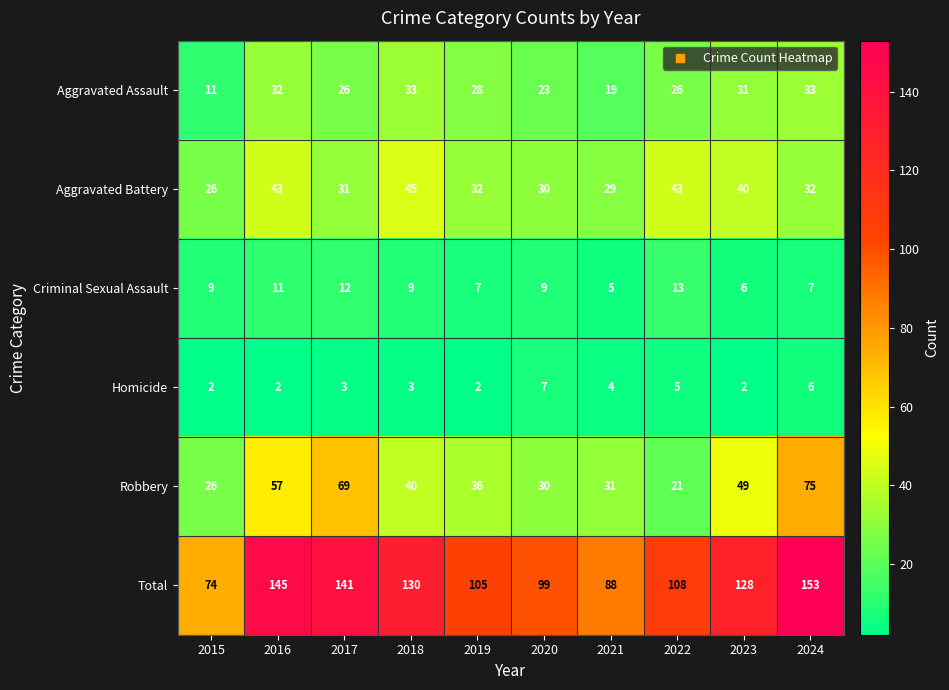

True or false: Robbery has a value of 14 at 2022.

False